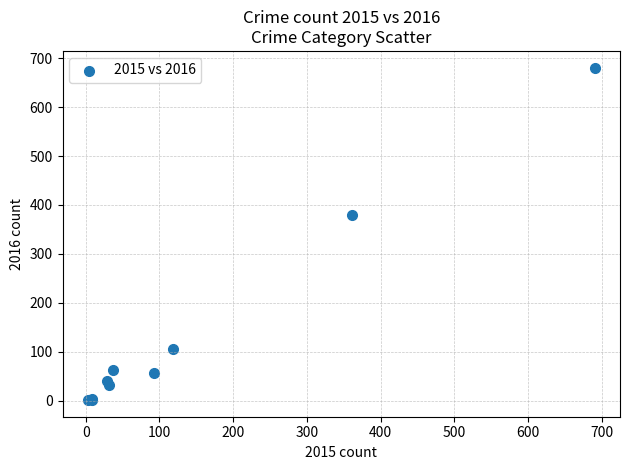

What Y value in the scatter plot is closest to 341?

379